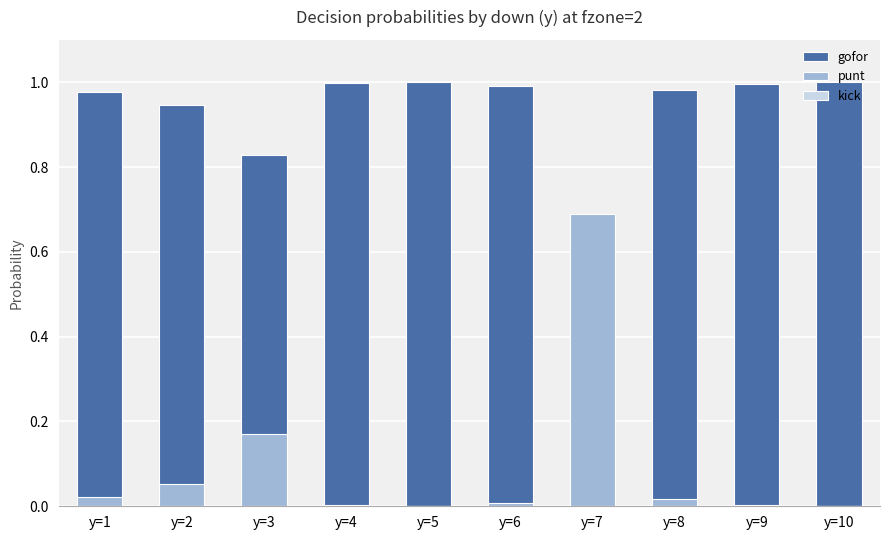

What is the average value of the punt series?

0.1